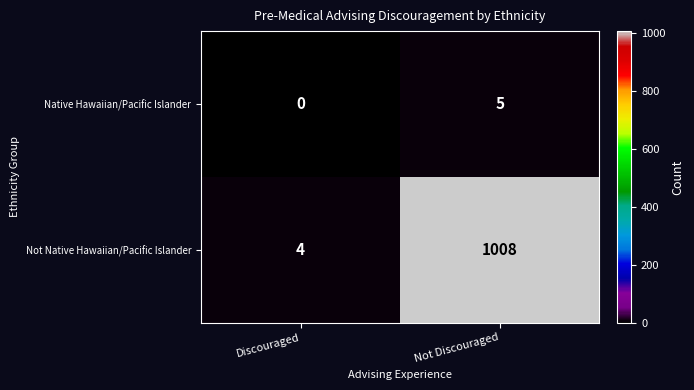

Count the number of categories in the chart.

2